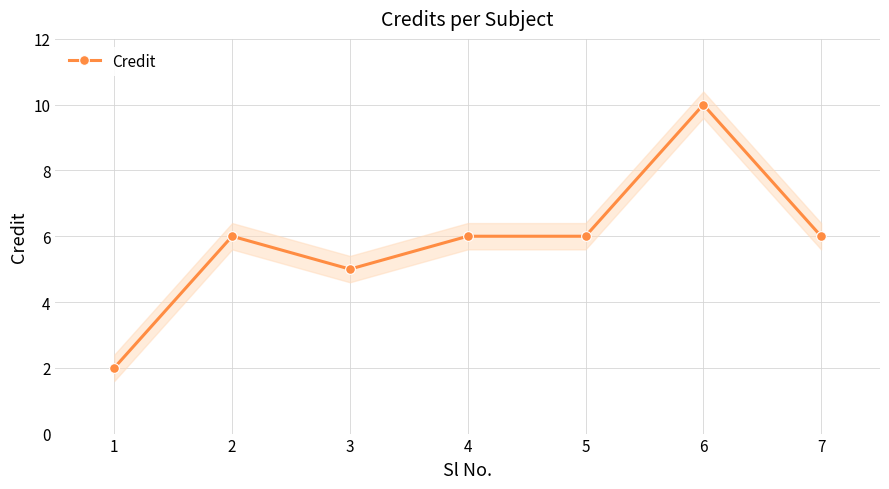

Where is the data nearest to the value 6?

2